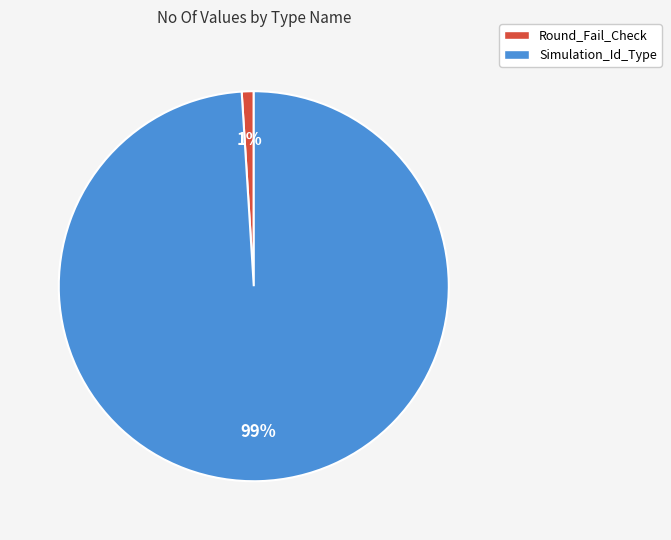

Is there any slice that represents more than half of the pie?

Yes